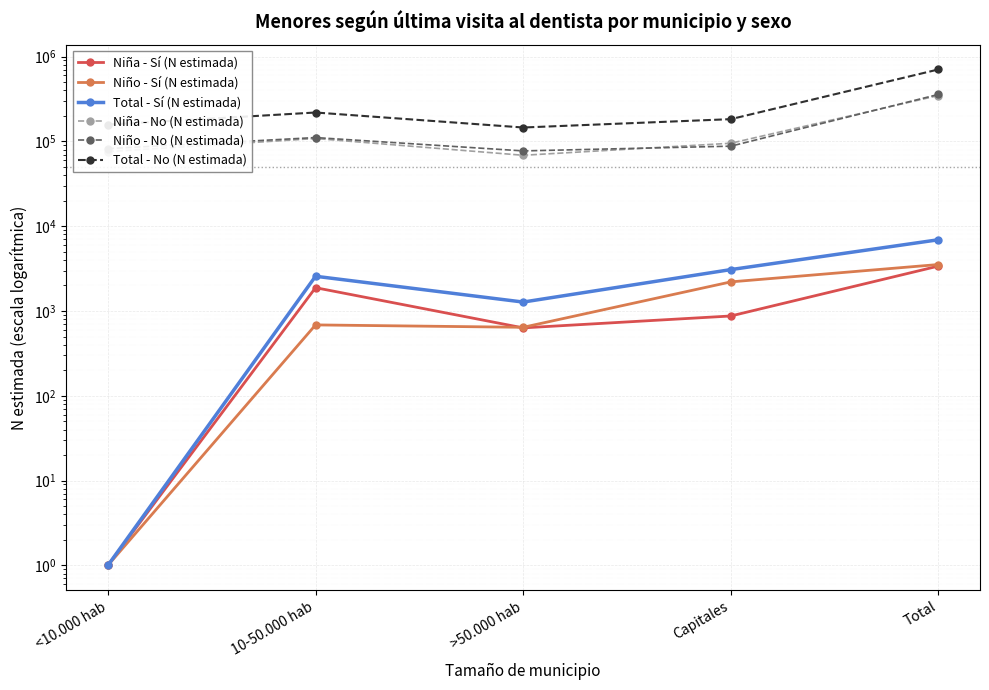

Where is the first local maximum for Total - No (N estimada)?

10-50.000 hab